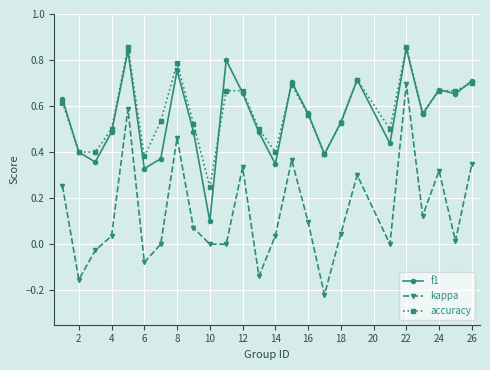

True or false: kappa and accuracy intersect in this chart.

False